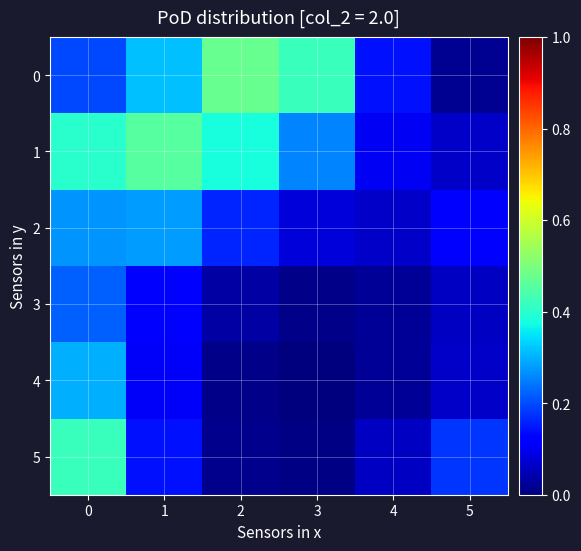

Reading left to right, transcribe all the data shown in this chart.

0: 0=0.2	1=0.3	2=0.5	3=0.4	4=0.1	5=0.0
1: 0=0.4	1=0.5	2=0.4	3=0.3	4=0.1	5=0.1
2: 0=0.3	1=0.3	2=0.2	3=0.1	4=0.1	5=0.1
3: 0=0.2	1=0.1	2=0.0	3=0.0	4=0.0	5=0.1
4: 0=0.3	1=0.1	2=0.0	3=0.0	4=0.0	5=0.1
5: 0=0.4	1=0.1	2=0.0	3=0.0	4=0.1	5=0.2